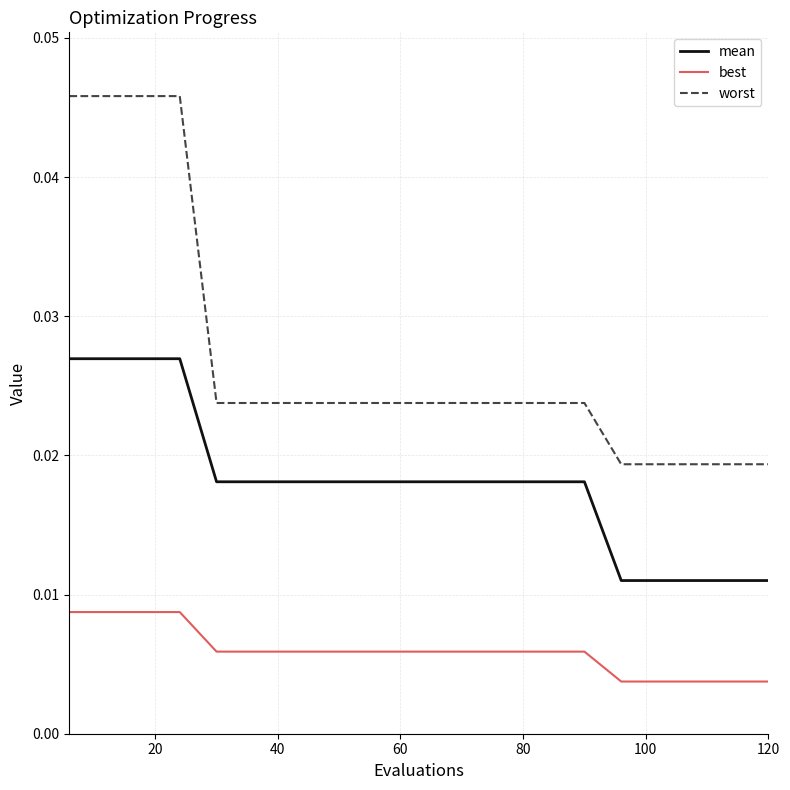

What are all the series names shown in the legend?

mean, best, worst